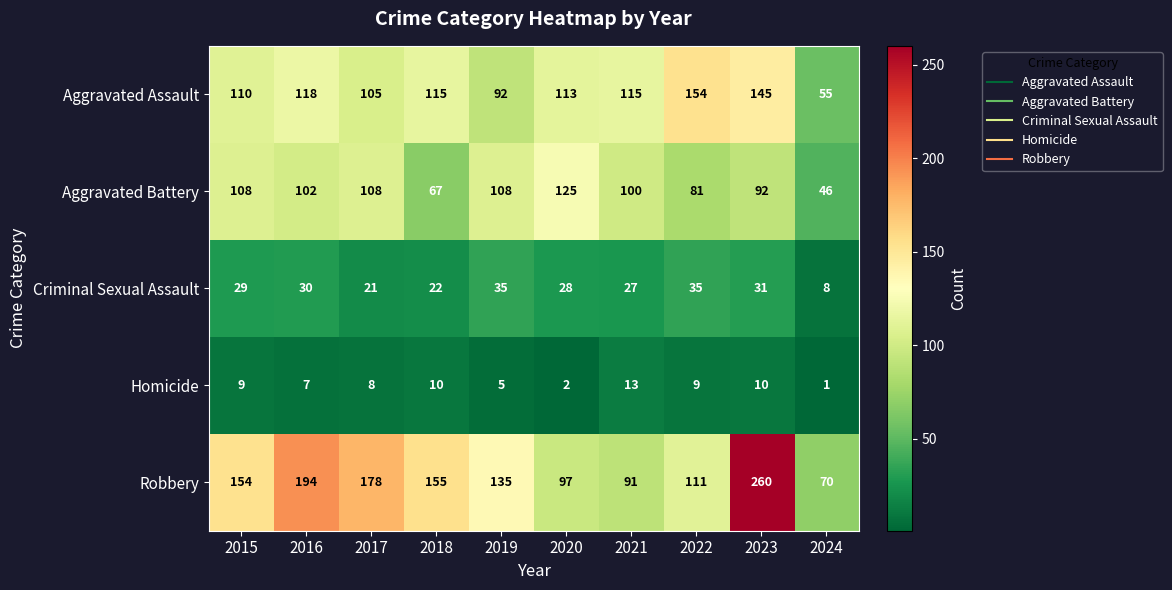

What is the average value of the Aggravated Battery series?

94